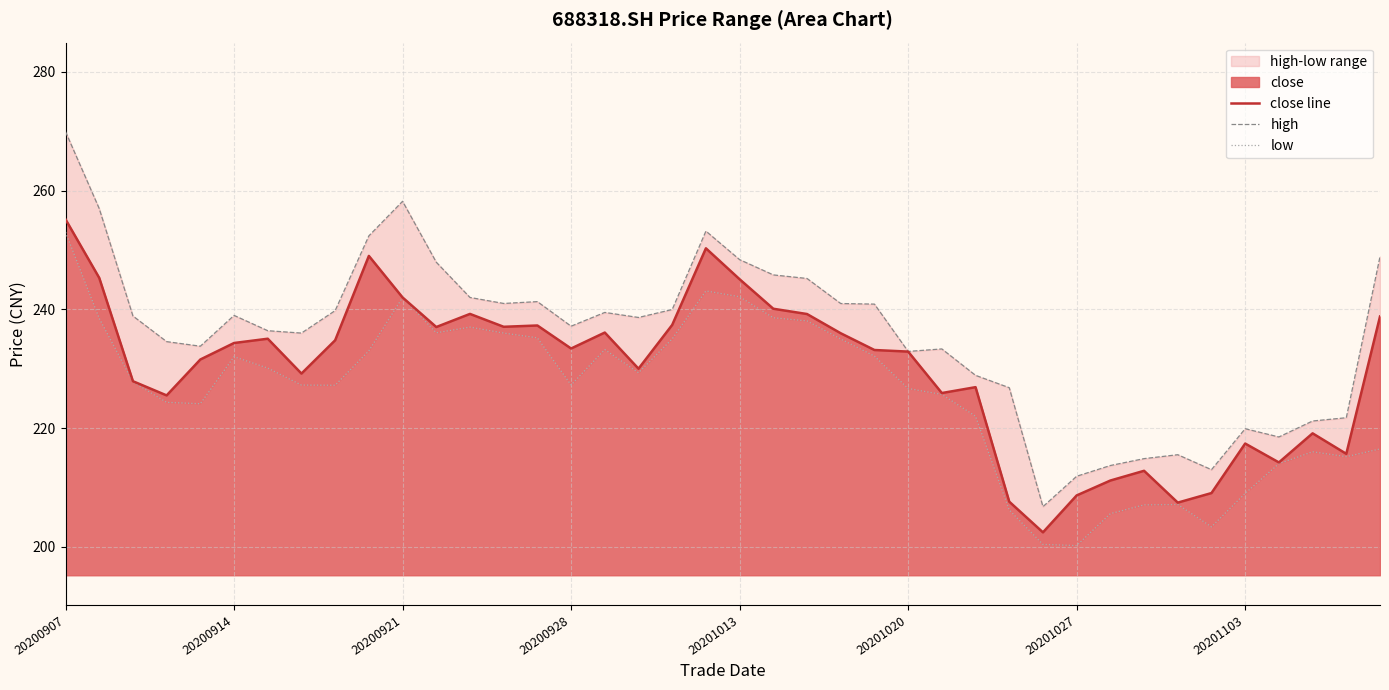

What is the maximum value shown in the chart?

269.9